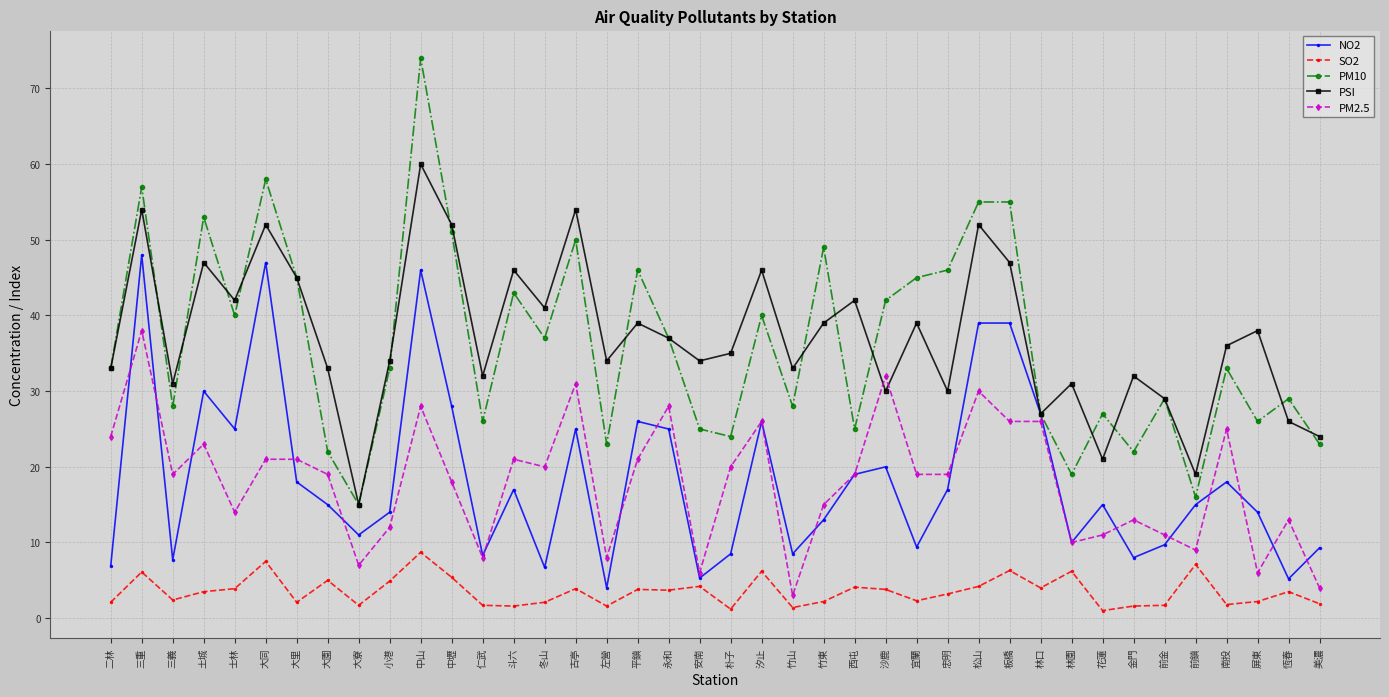

Which category has the highest value across all series?

中山